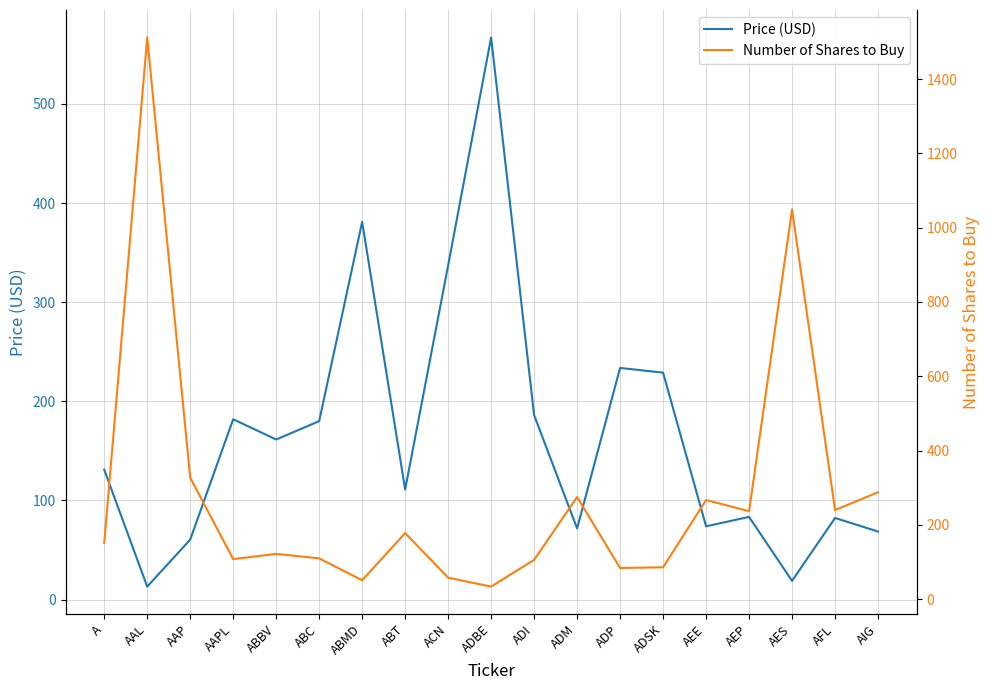

What is the difference between the Price (USD) values at ABC and AEP?

96.6